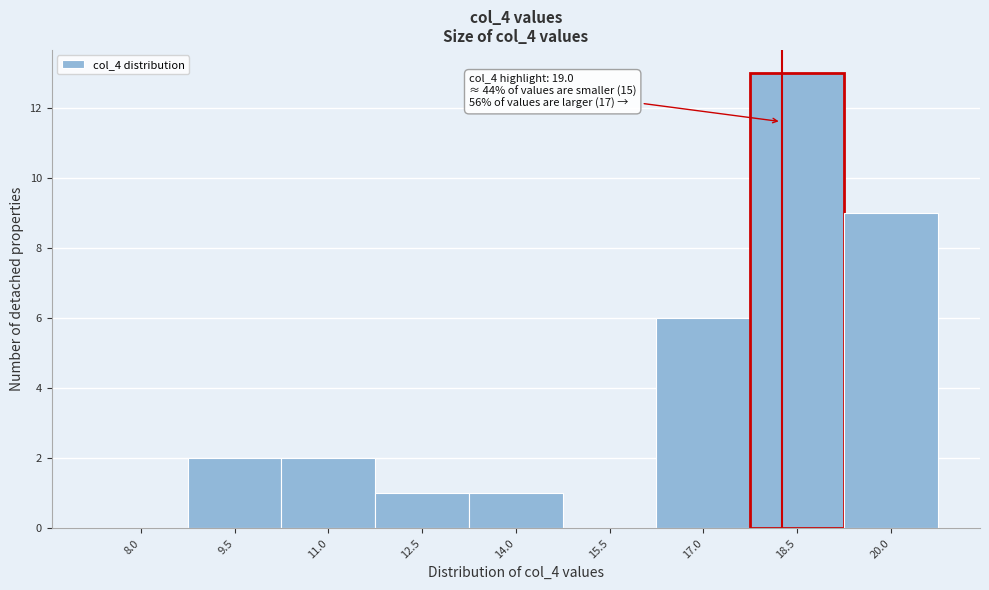

Reading left to right, extract all data points from this chart.

8.0=0	9.5=2	11.0=2	12.5=1	14.0=1	15.5=0	17.0=6	18.5=13	20.0=9